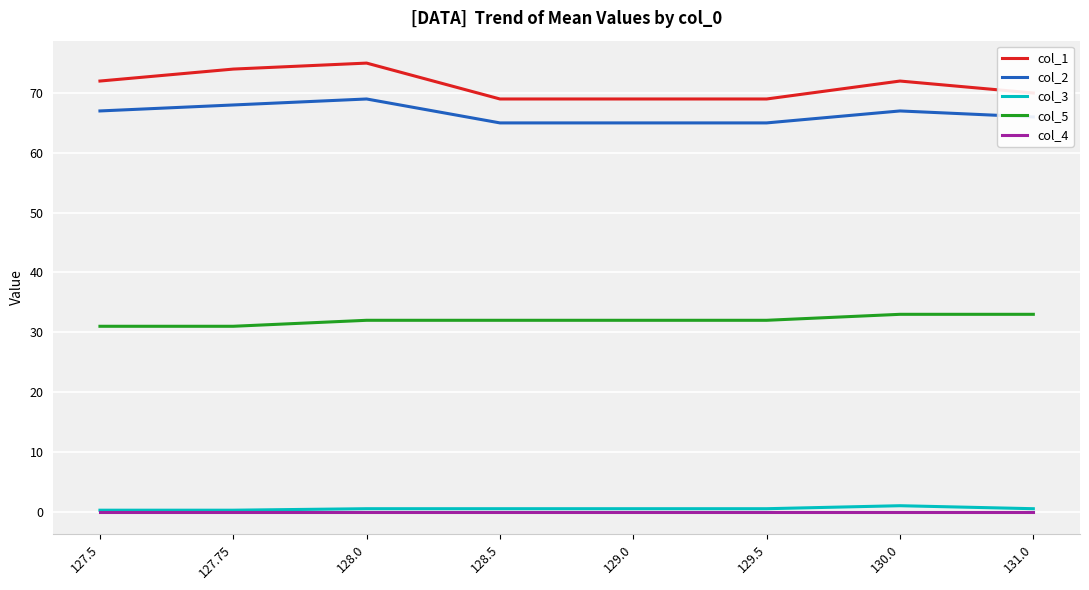

What are all the series names shown in the legend?

col_1, col_2, col_3, col_5, col_4